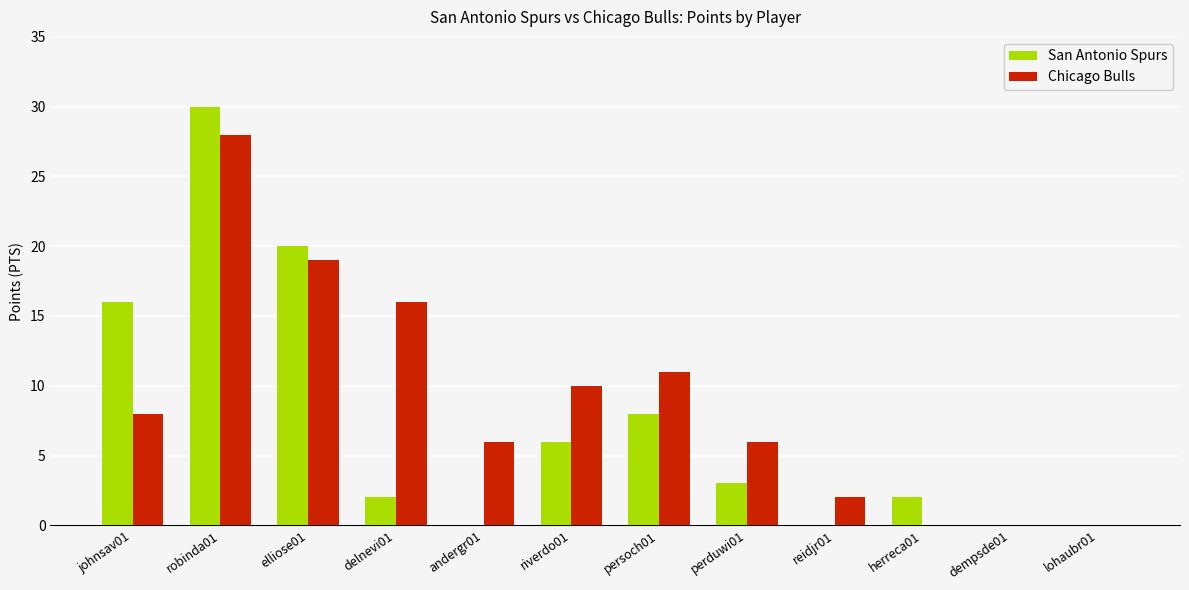

What is the sum of the Chicago Bulls values at lohaubr01 and persoch01?

11